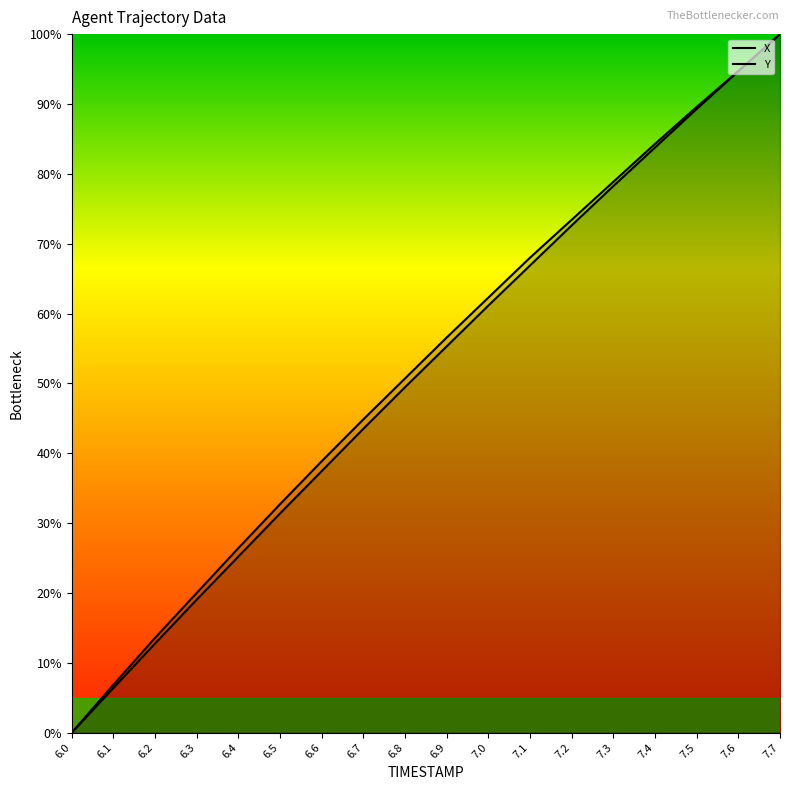

What is the average value of the Y series?

52.3